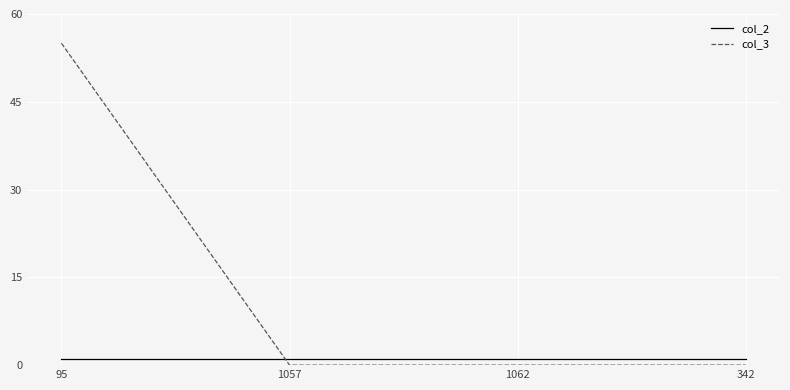

What is the difference between the highest and lowest values at 1057?

1